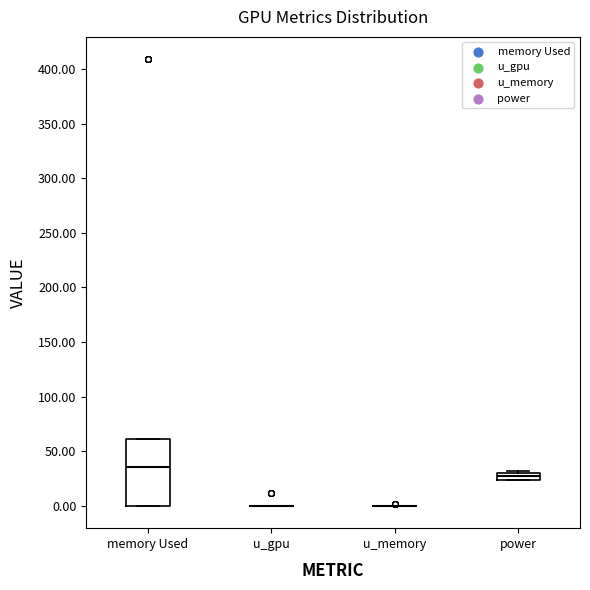

Comparing the boxes themselves (not the whiskers), which one is the tallest?

memory Used